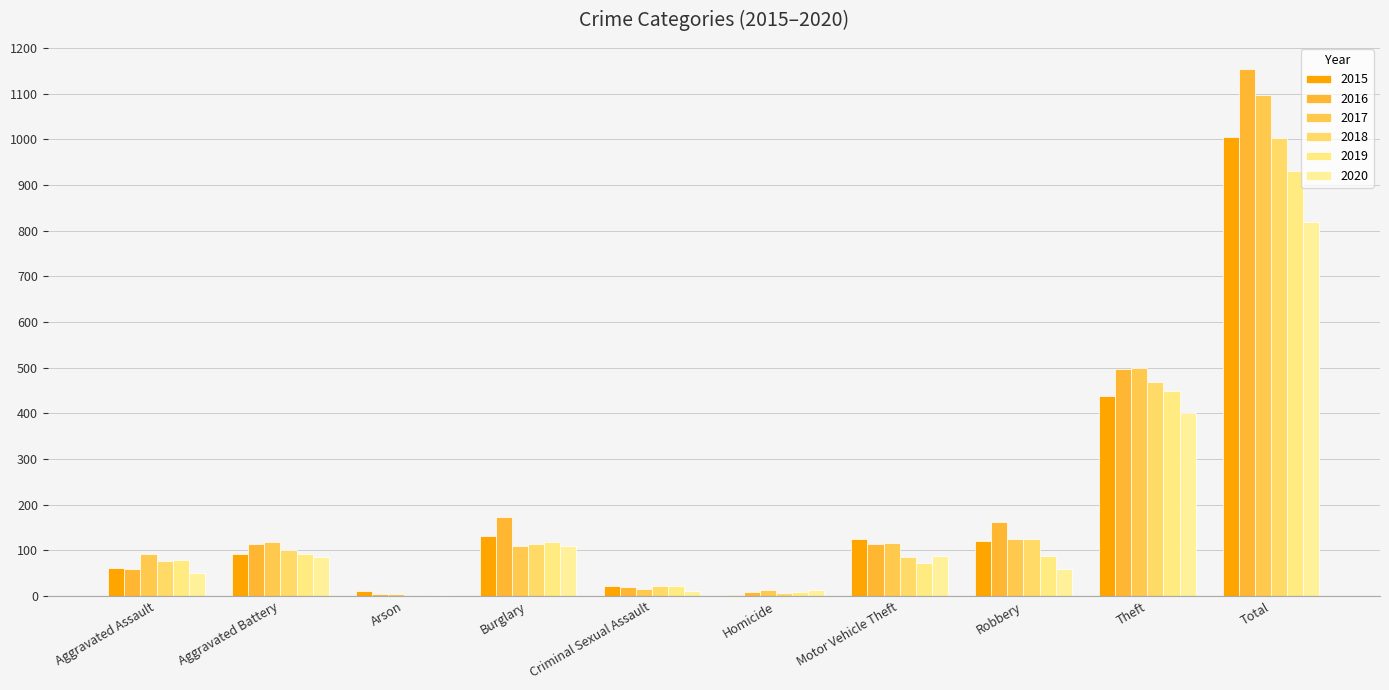

Which series has the largest total across all categories?

2016